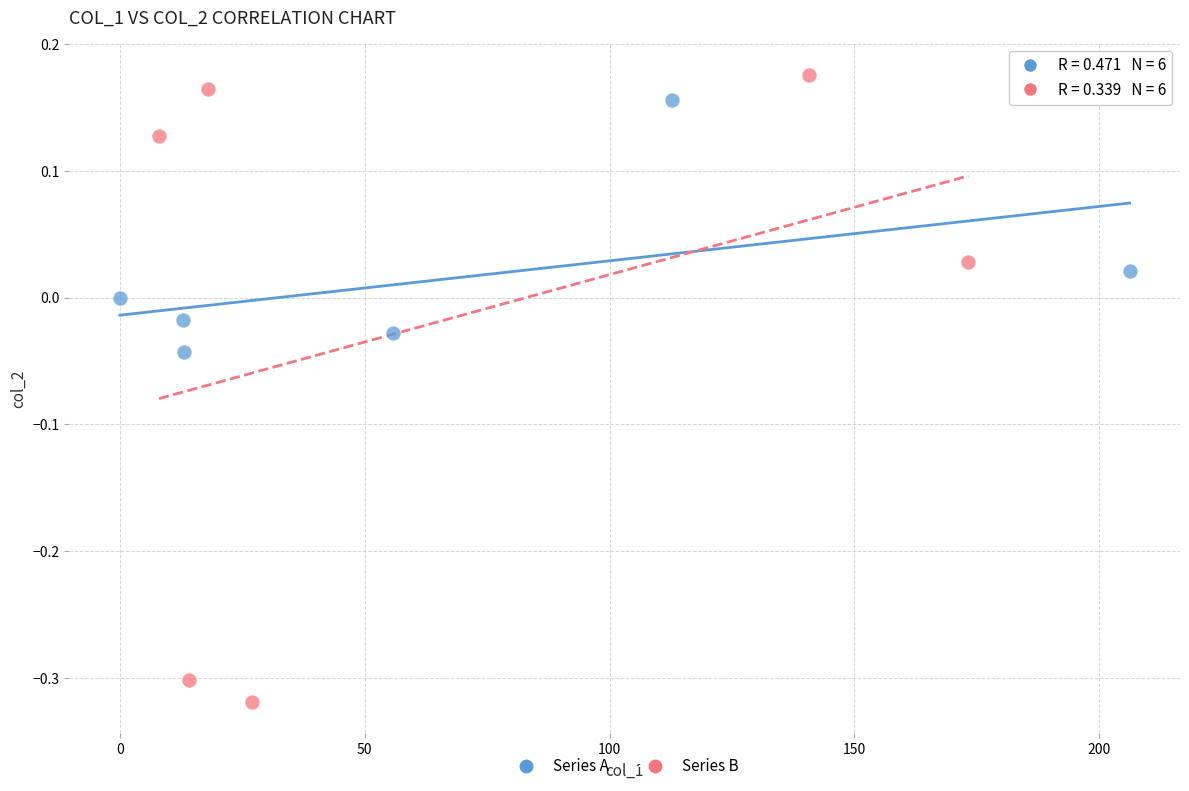

Which series contains the lowest Y value?

Series B